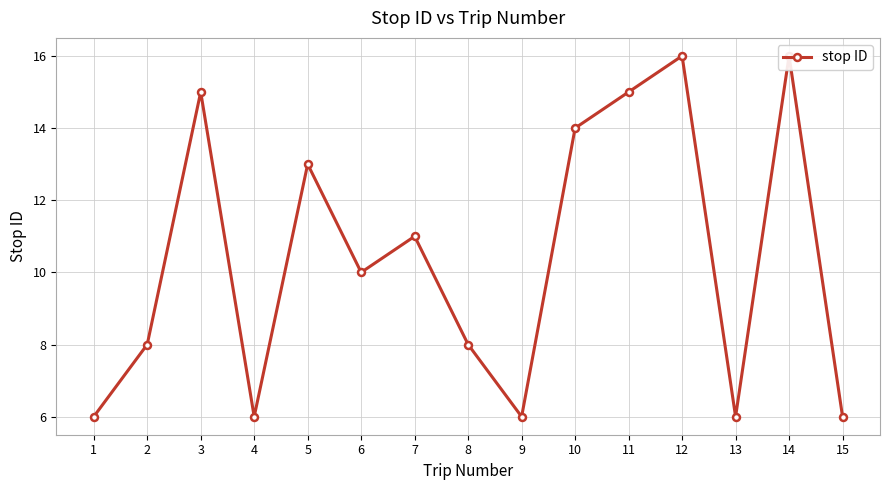

What is the value of the 7th point from the left?

11